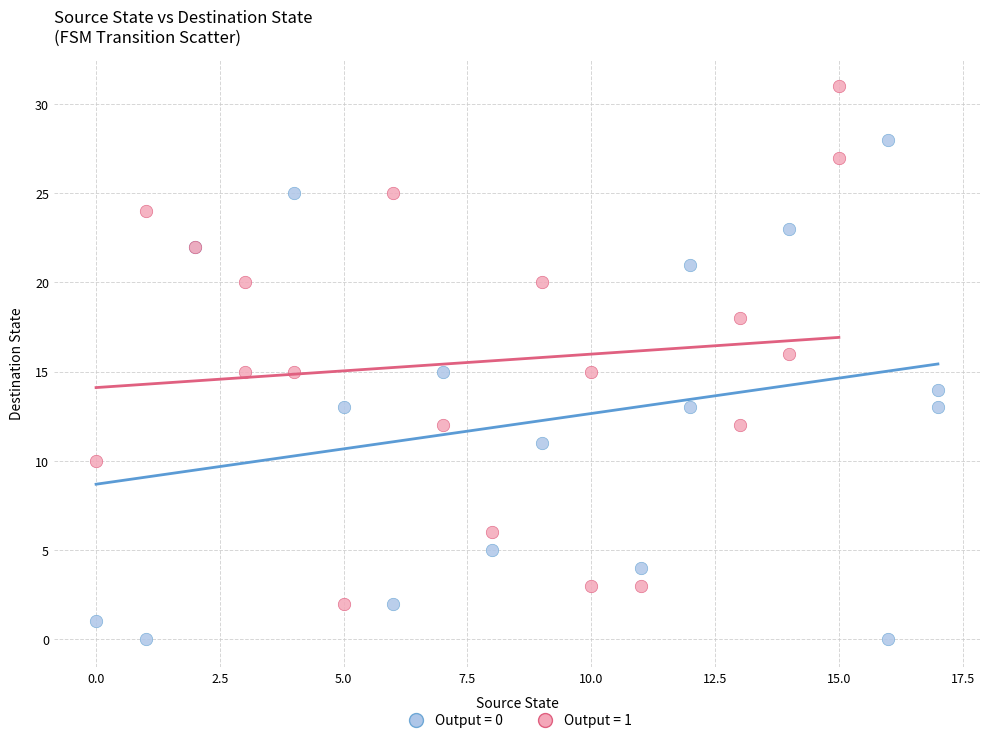

Which series contains the lowest Y value?

Output = 0